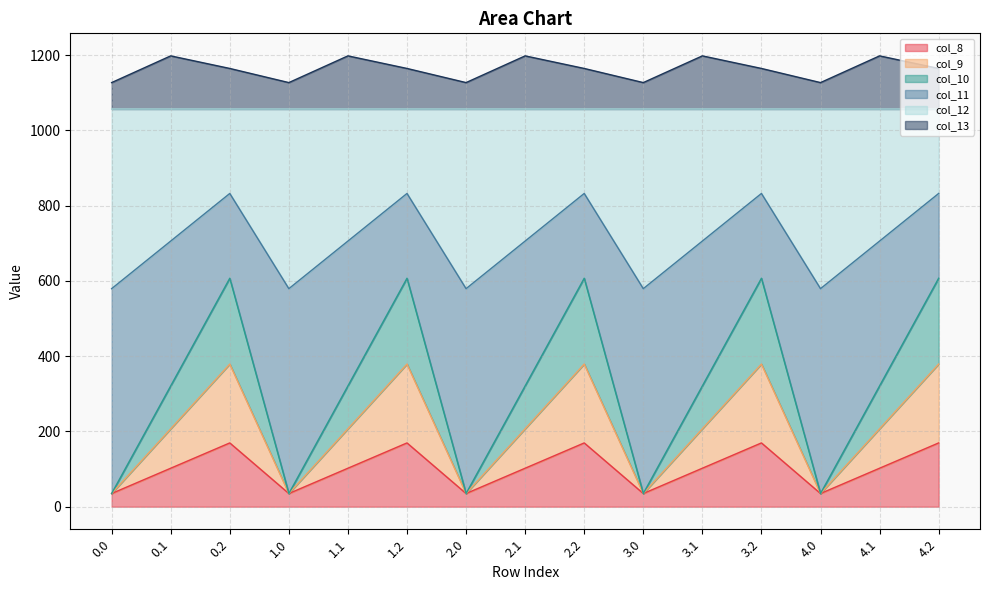

Which has a higher value, 3.1 or 2.0?

3.1